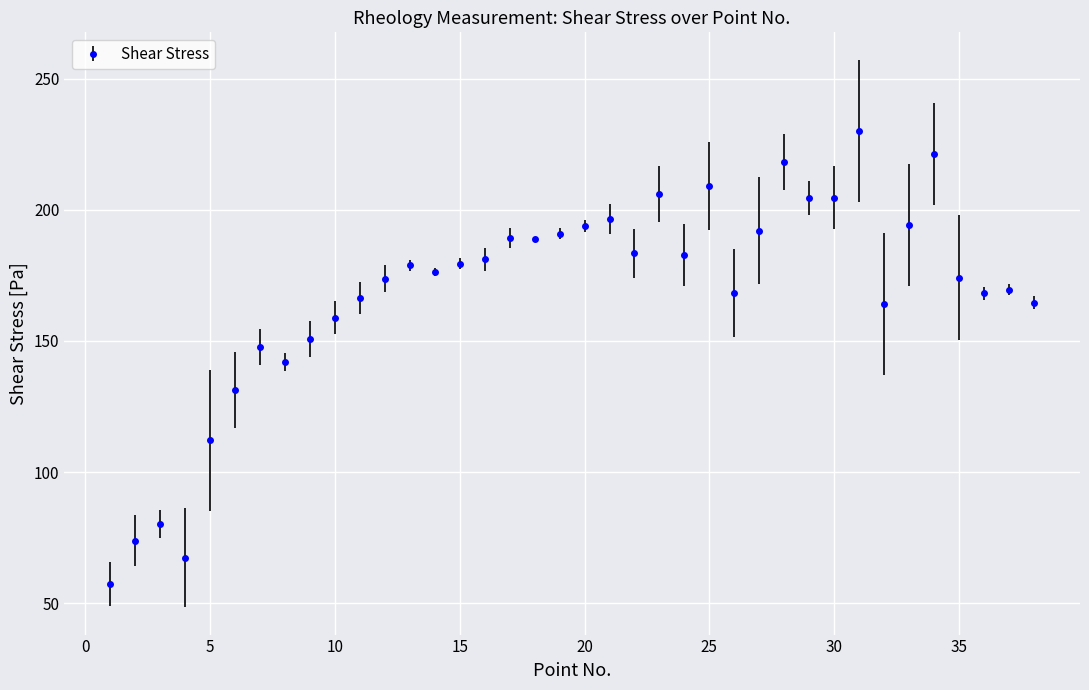

True or false: there are more than 1 points higher than both neighbors.

True